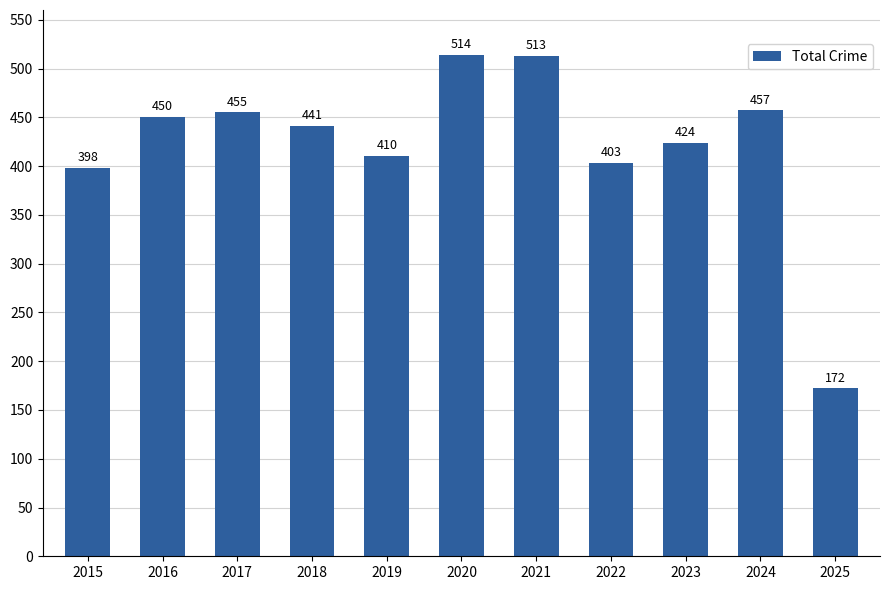

Count the number of categories in the chart.

11